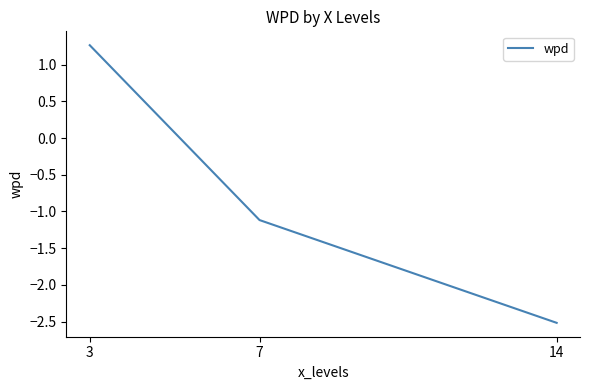

List the labels in order of value, smallest first.

14, 7, 3